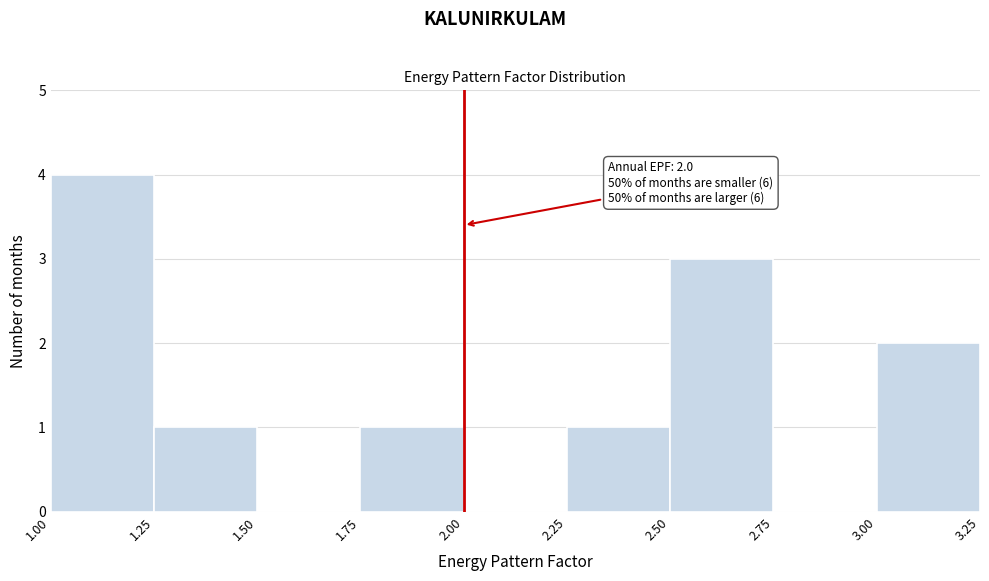

Over which range of the x-axis is the bar tallest?

1.00 to 1.25